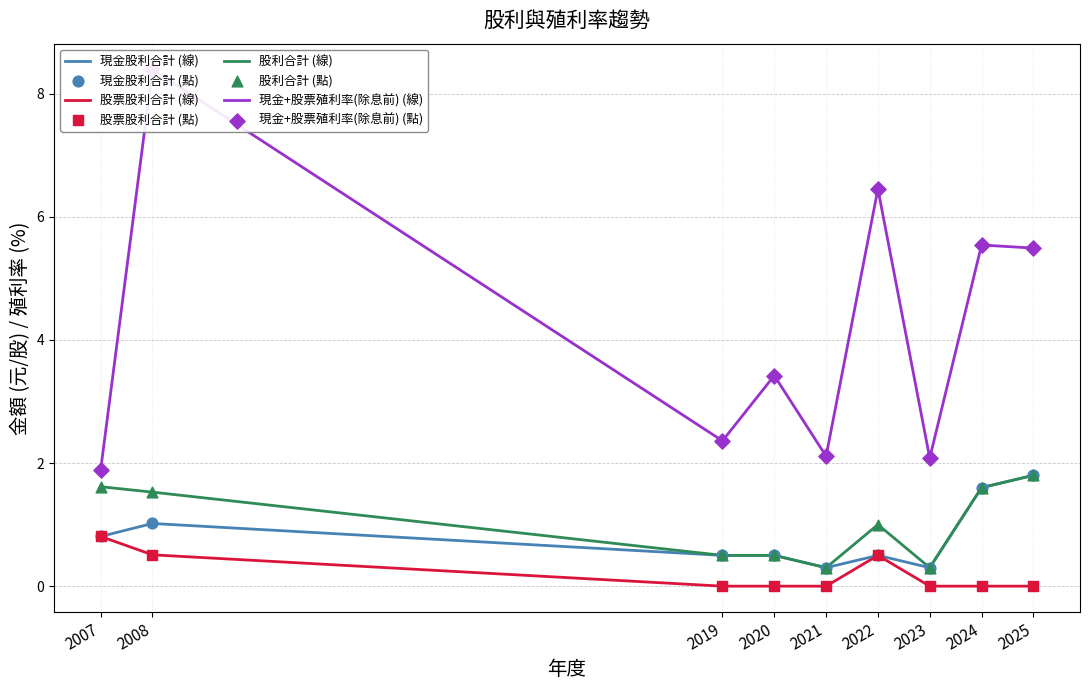

Which series has the largest total across all categories?

現金+股票殖利率(除息前)